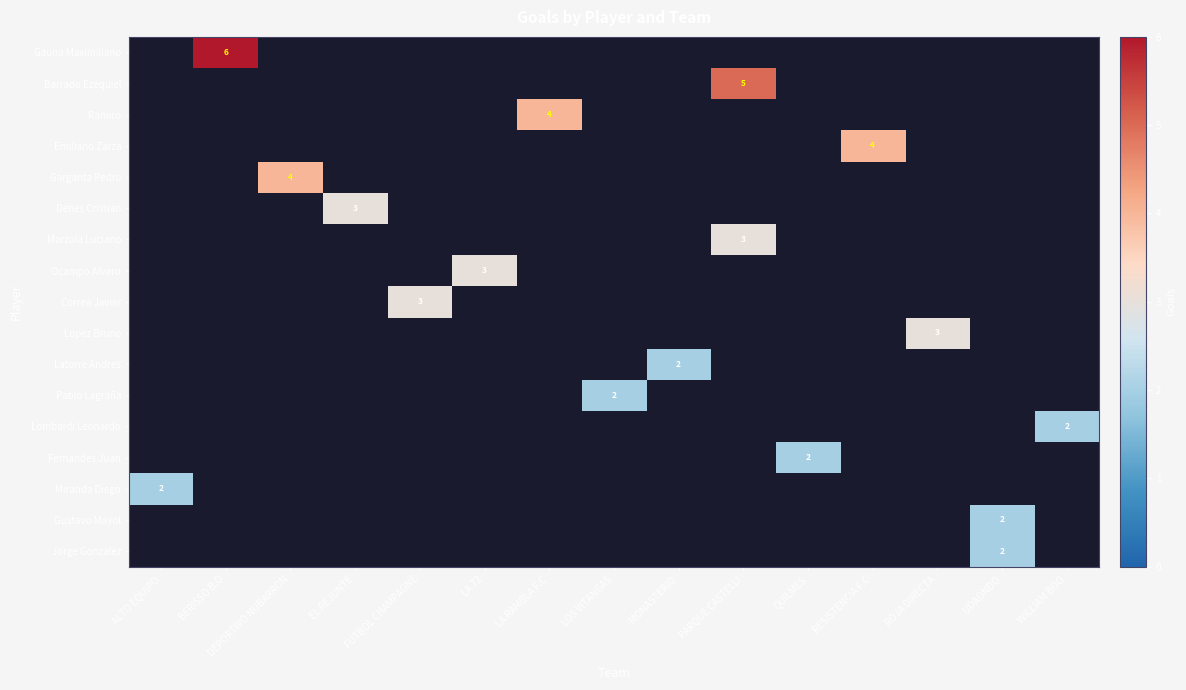

At which category is the sum across all series the highest?

PARQUE CASTELLI